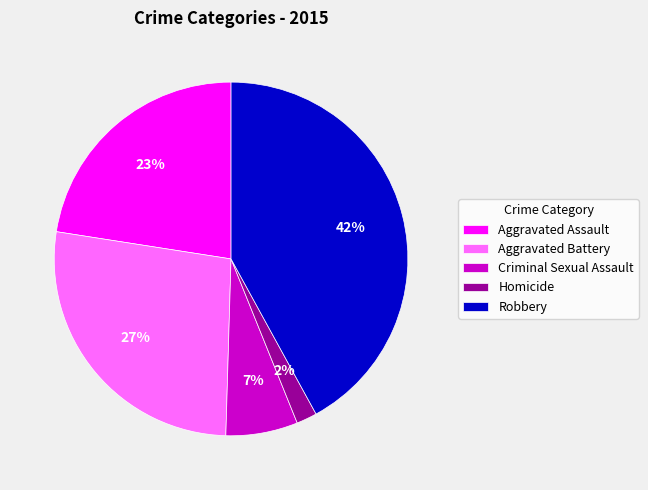

Rank the categories by value from highest to lowest.

Robbery, Aggravated Battery, Aggravated Assault, Criminal Sexual Assault, Homicide